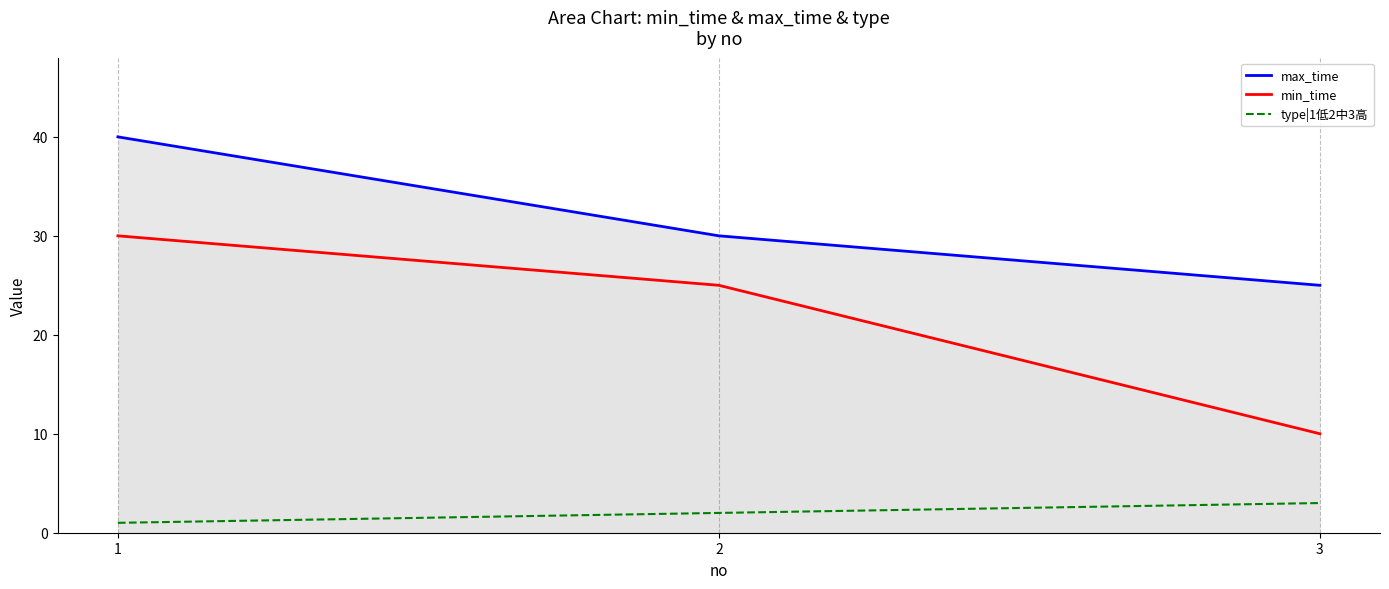

Count the number of data series in this chart.

3